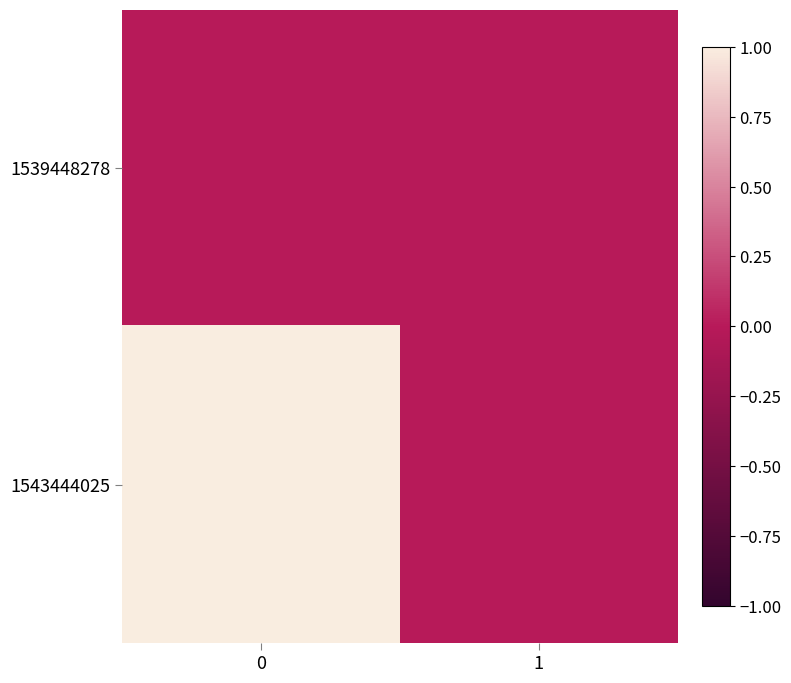

How many data points does each series have?

2